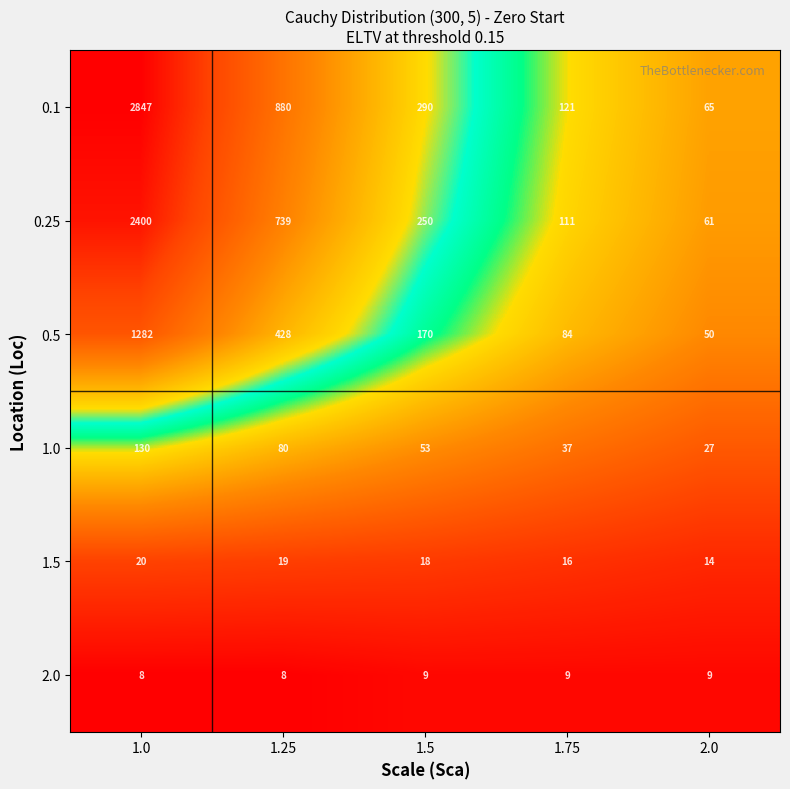

Which series has the largest total across all categories?

0.1